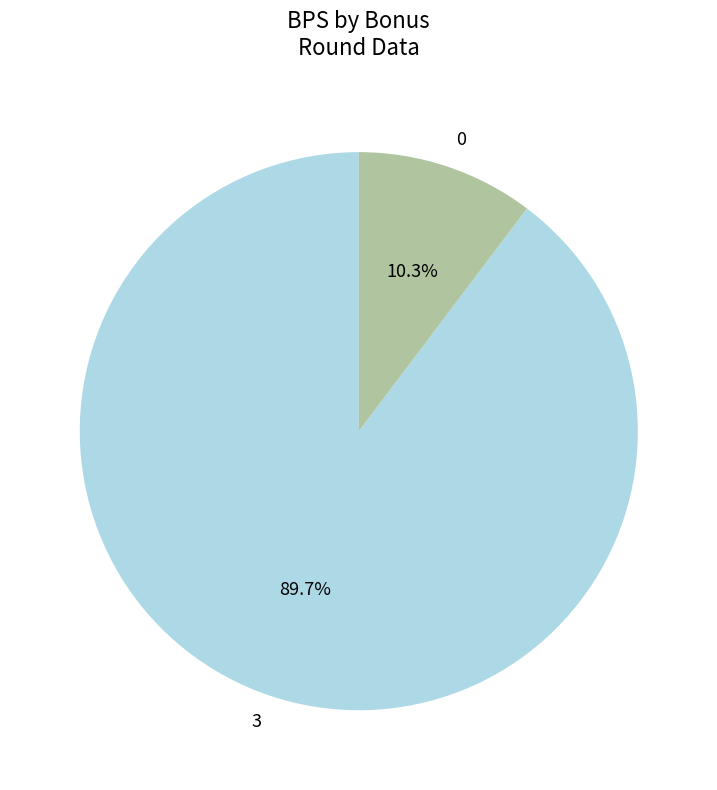

Between 0 and 3, which is larger?

3